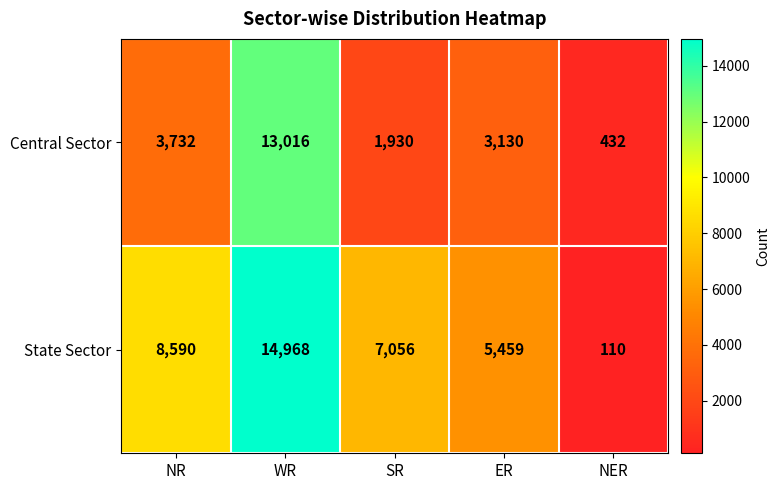

What is the sum of the State Sector values at NR and SR?

15646